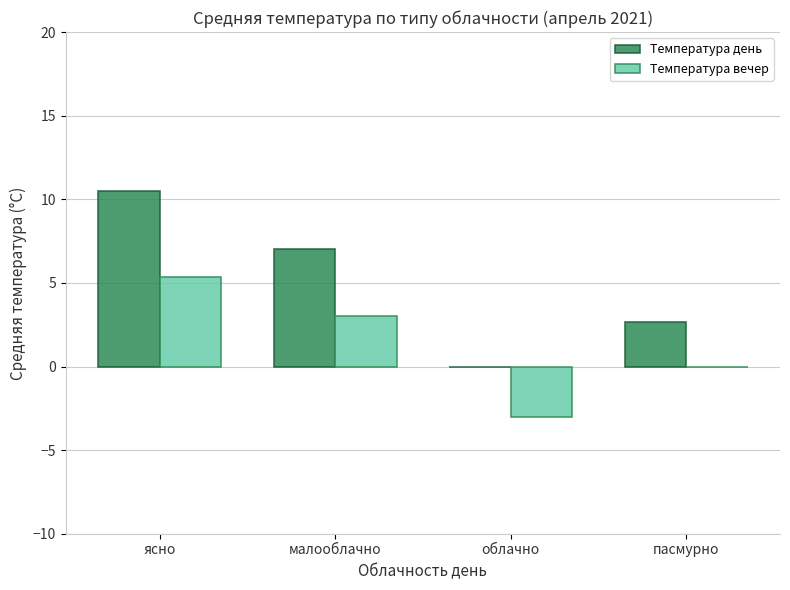

How many positive values does the Температура день series have?

3